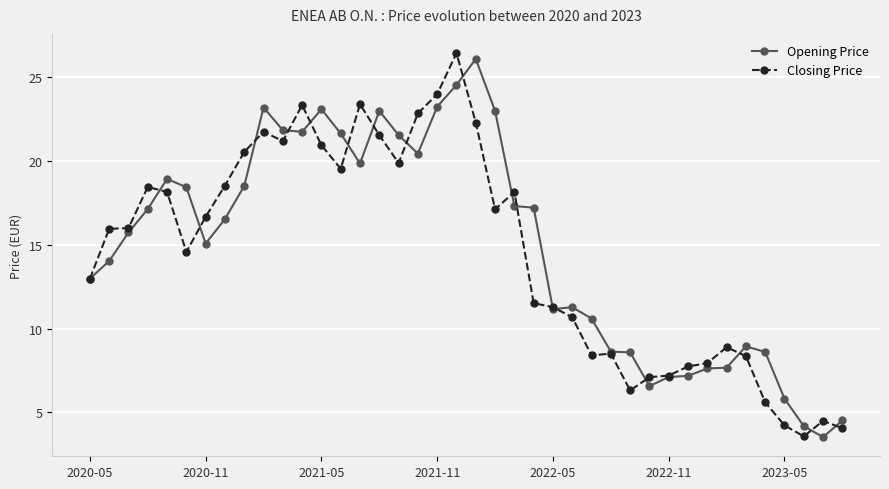

What is the difference between the maximum and minimum values in the Closing Price series?

22.9